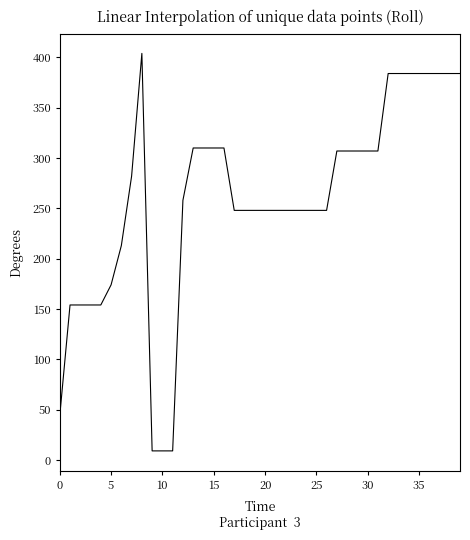

What is the minimum value shown in the chart?

9